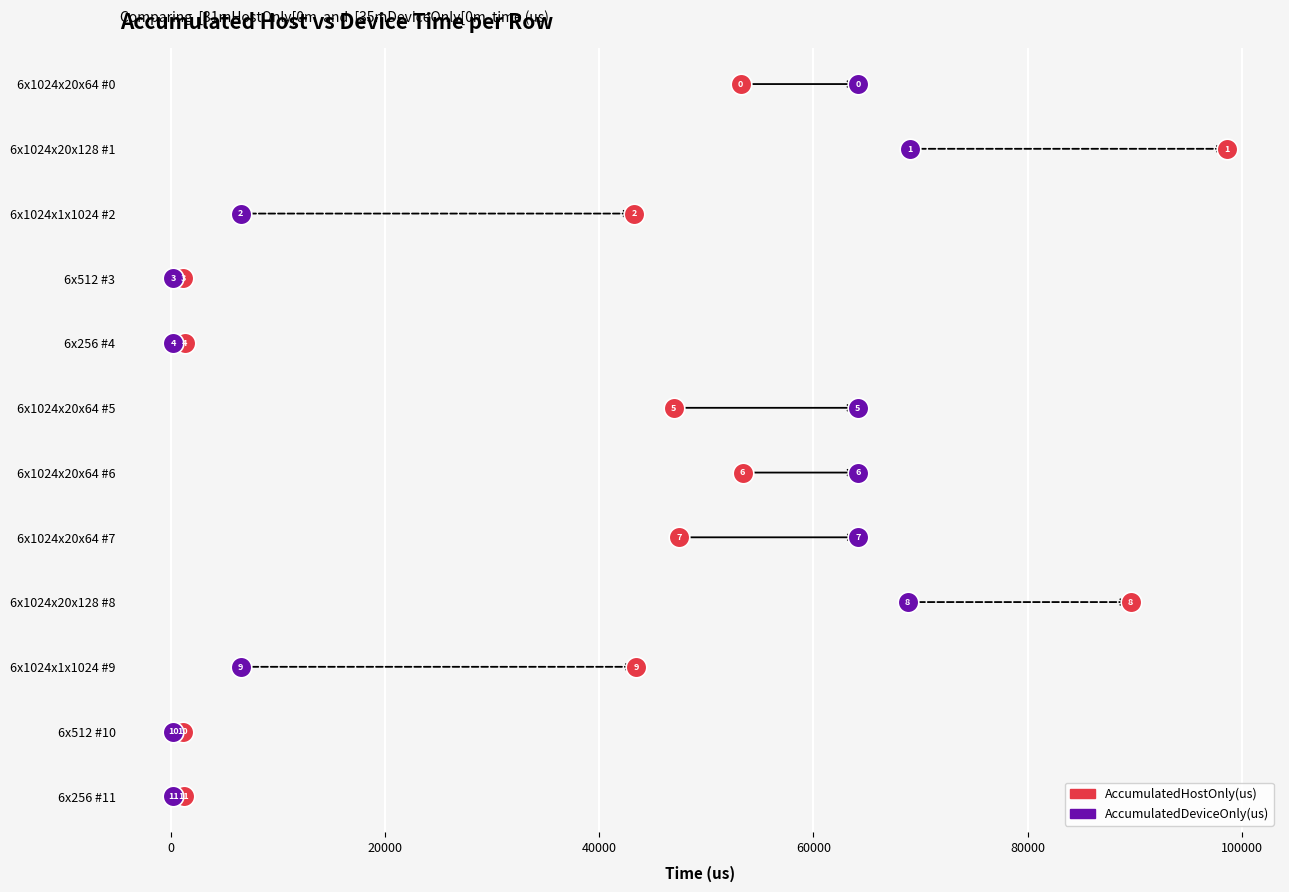

What are all the series names shown in the legend?

AccumulatedHostOnly(us), AccumulatedDeviceOnly(us)